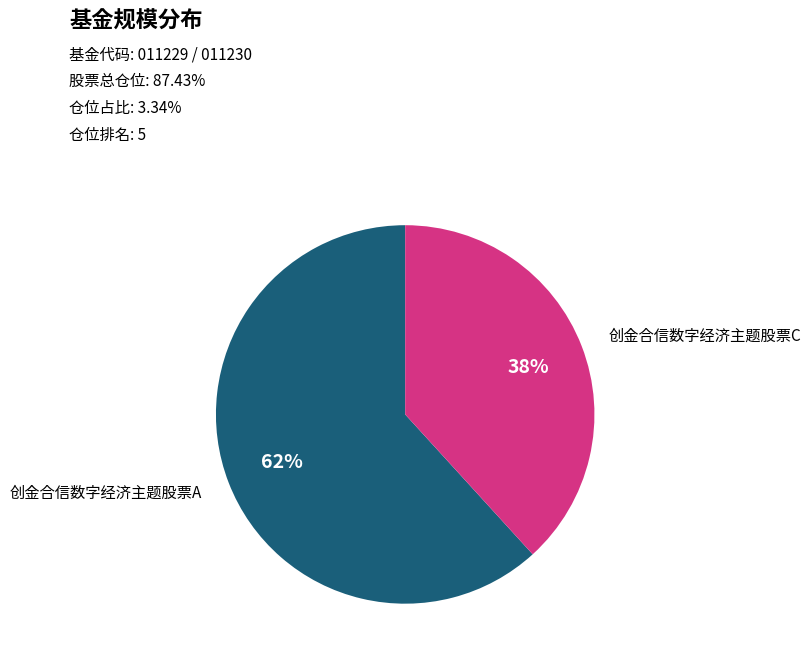

To the nearest percent, what is the difference between the 创金合信数字经济主题股票A and 创金合信数字经济主题股票C slice percentages?

24%